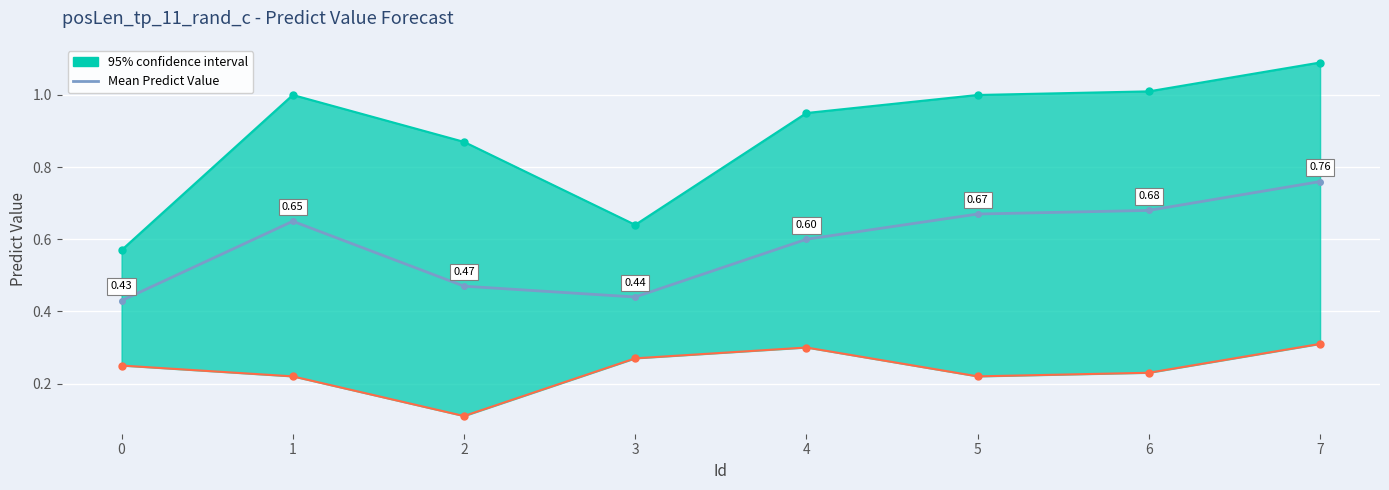

List the labels in order of value, smallest first.

0, 3, 2, 4, 1, 5, 6, 7